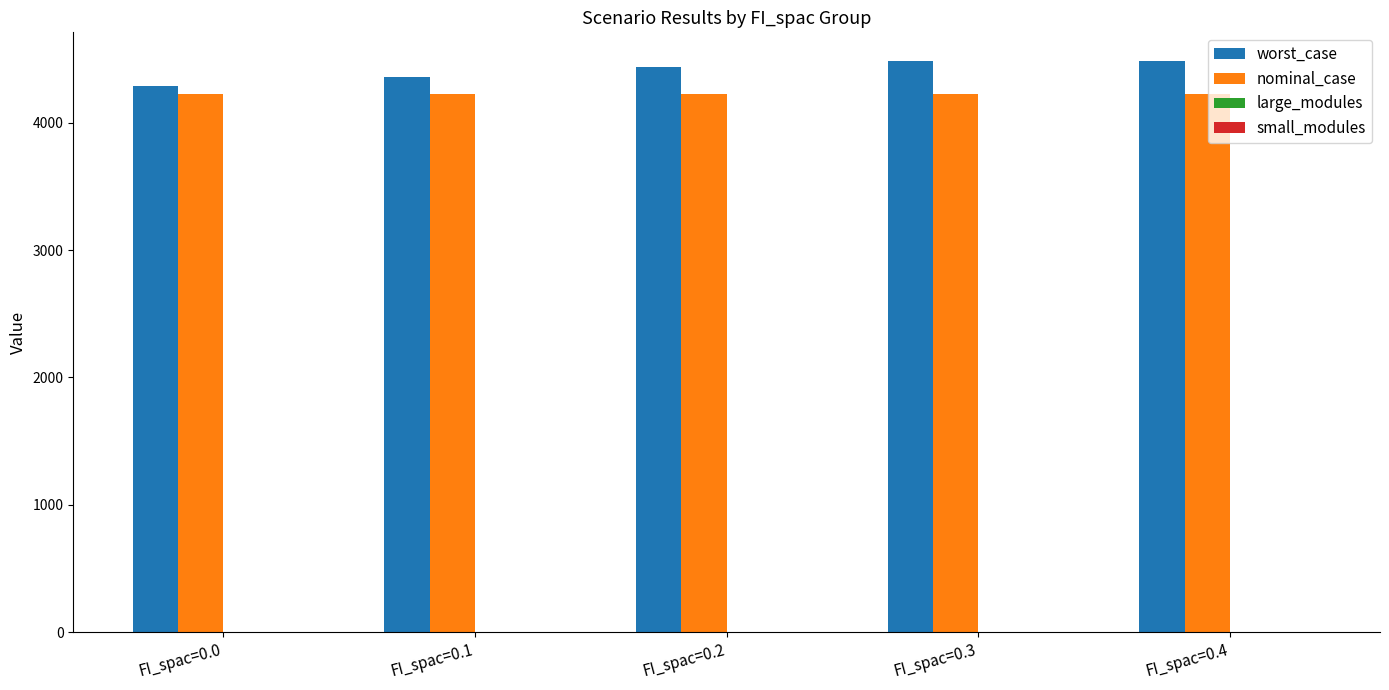

The value of worst_case at FI_spac=0.4 is 4486.4. True or false?

True